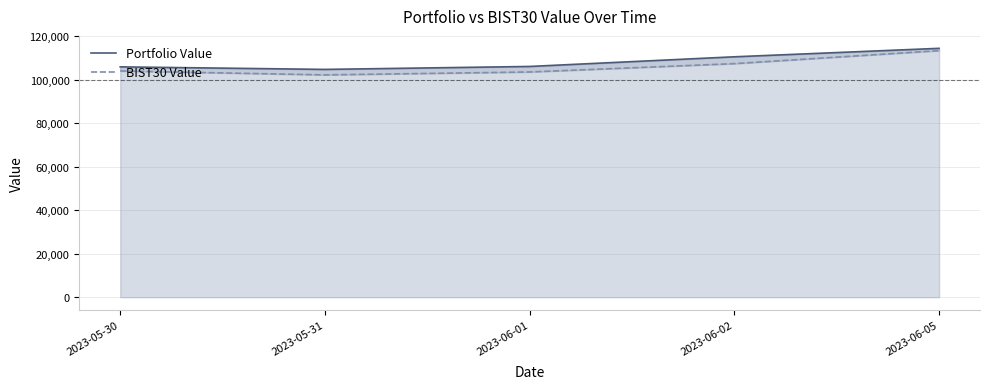

List the series in order of their peak value, lowest first.

BIST30 Value, Portfolio Value